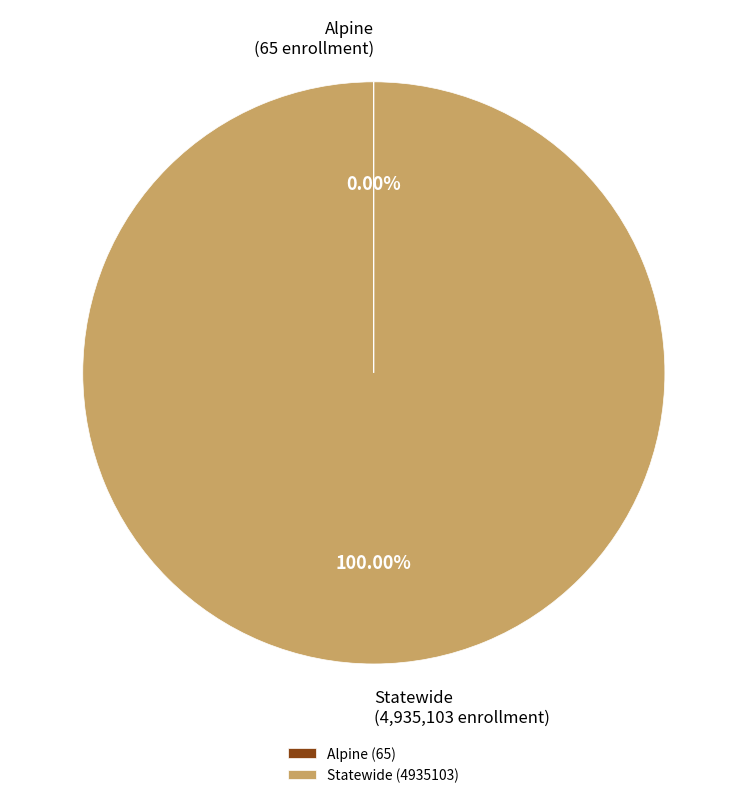

Which slice represents more than half of the pie?

Statewide